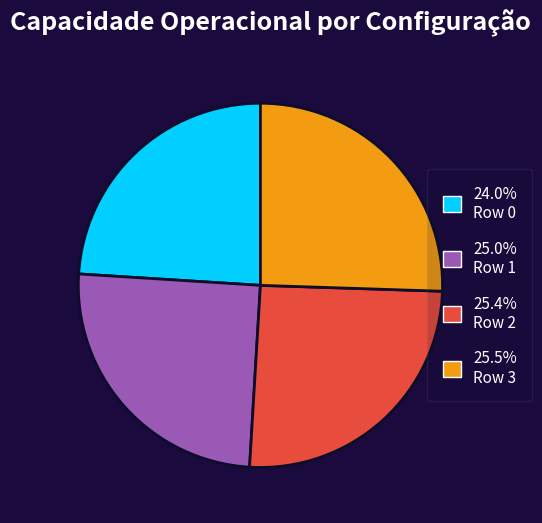

Is there any slice that represents more than half of the pie?

No